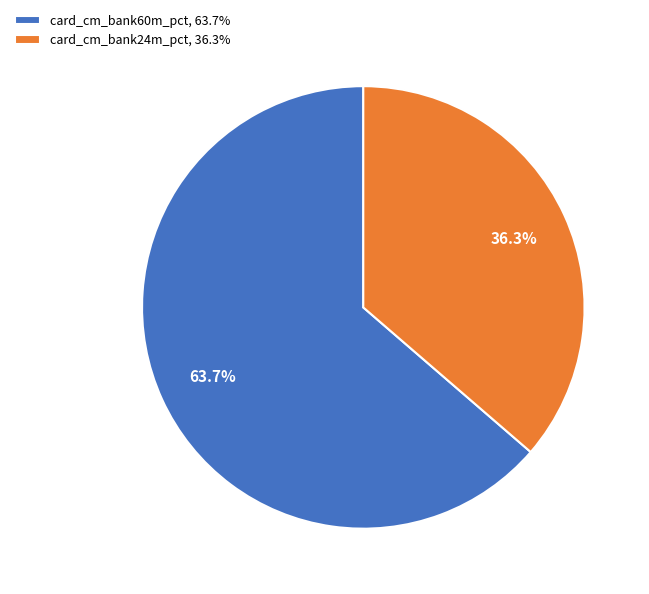

Rank the categories by value from lowest to highest.

card_cm_bank24m_pct, card_cm_bank60m_pct